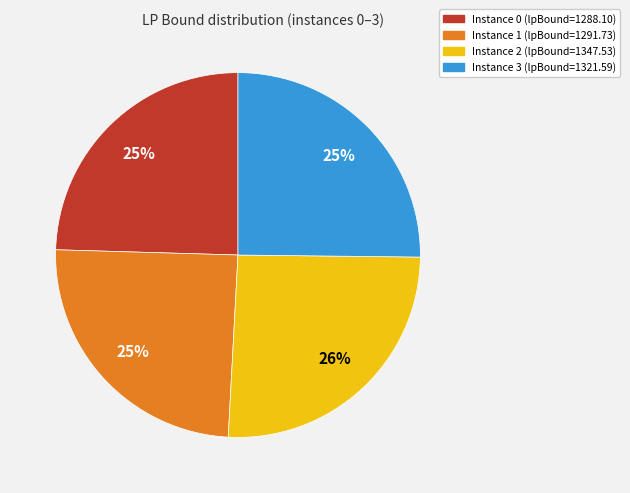

Combined, do Instance 3 (lpBound=1321.59) and Instance 2 (lpBound=1347.53) account for over 50%?

Yes